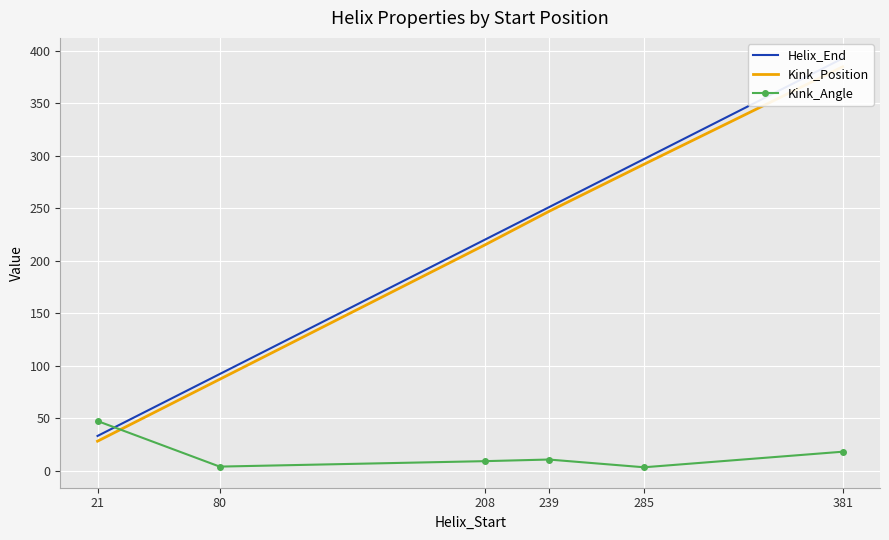

Between which two adjacent categories do Kink_Angle and Kink_Position first intersect?

21 and 80